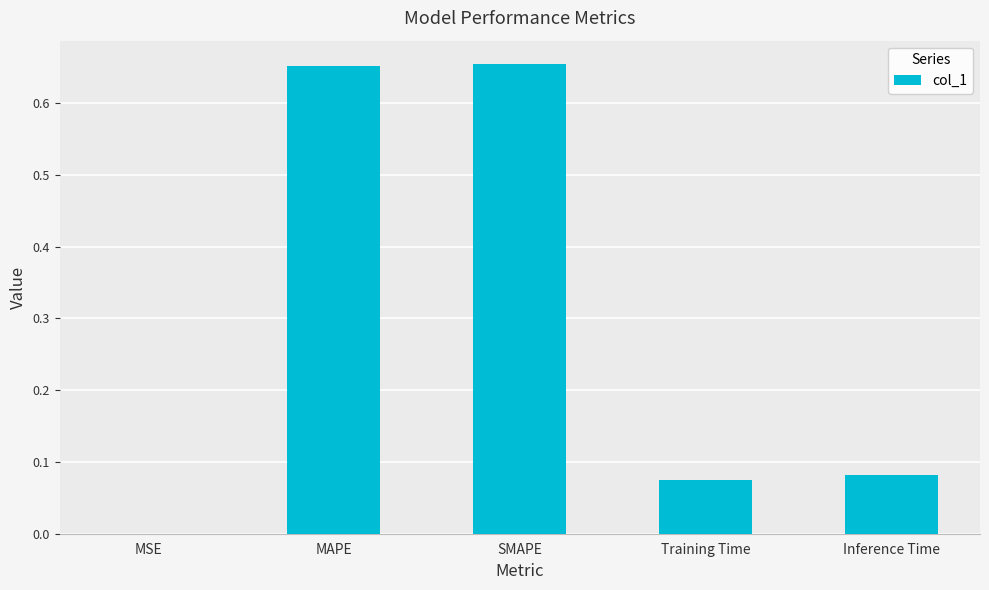

The chart shows a value of 0.0 at Training Time. True or false?

False